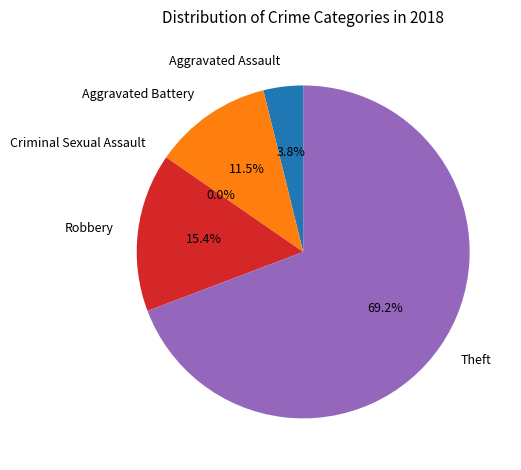

Between Aggravated Battery and Theft, which is larger?

Theft